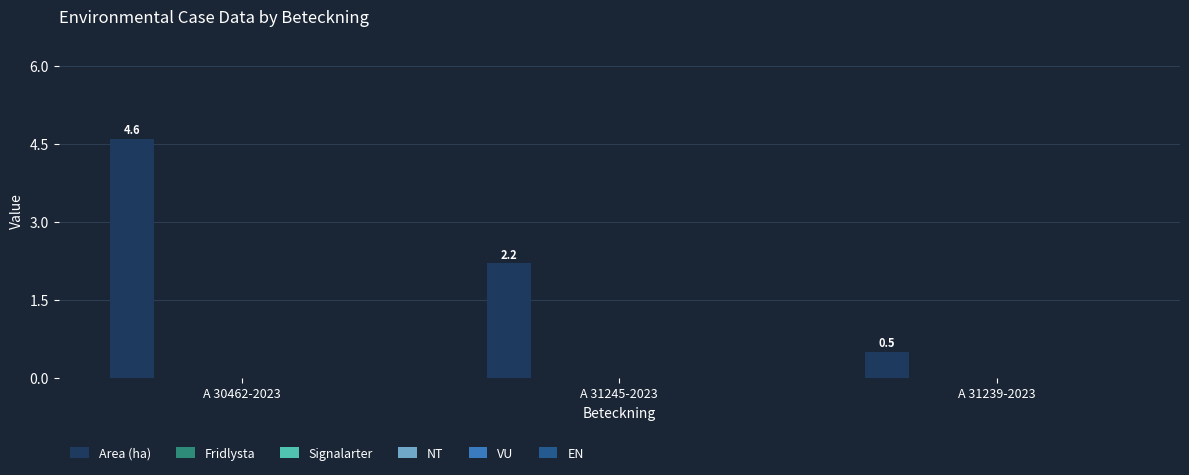

What is the minimum value shown in the chart?

0.5